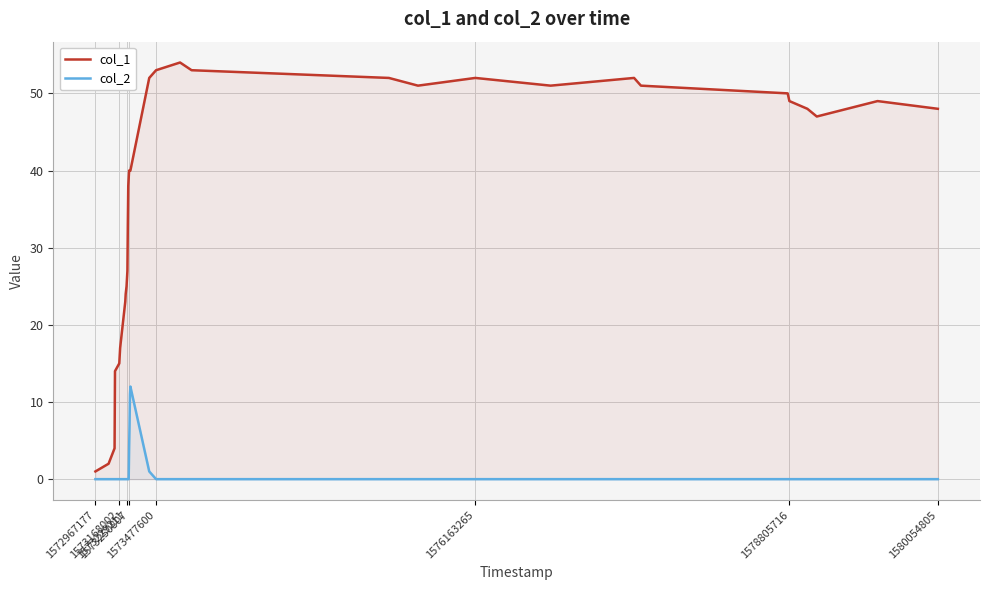

At how many categories does at least one series exceed 30?

24